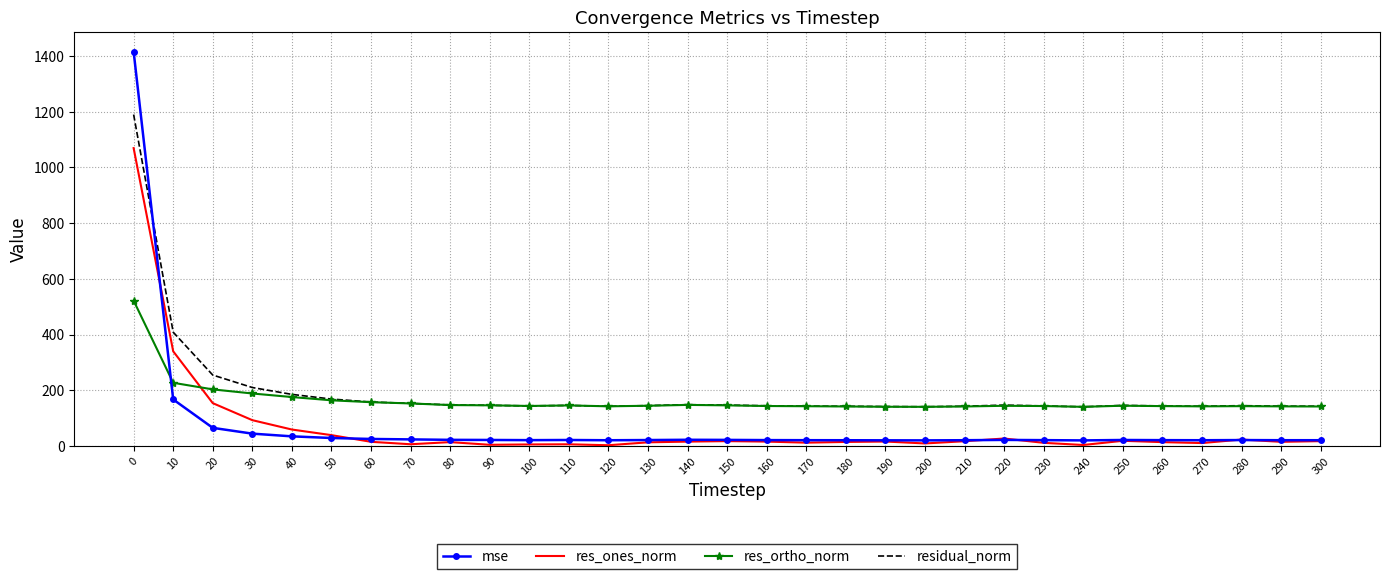

What is the difference between the highest and lowest values at 30?

165.7